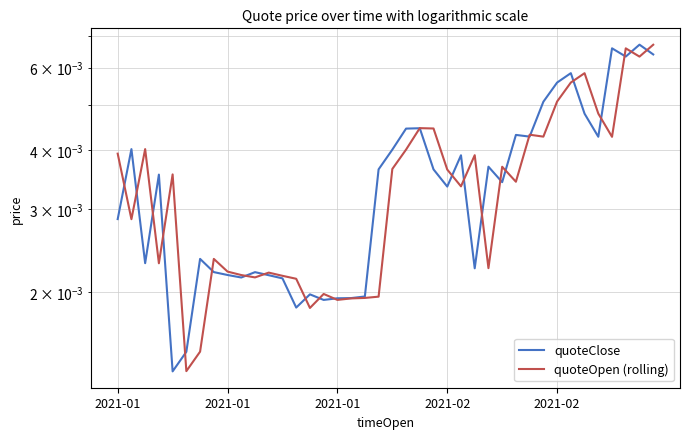

Where is the first local maximum for quoteOpen (rolling)?

2021-01